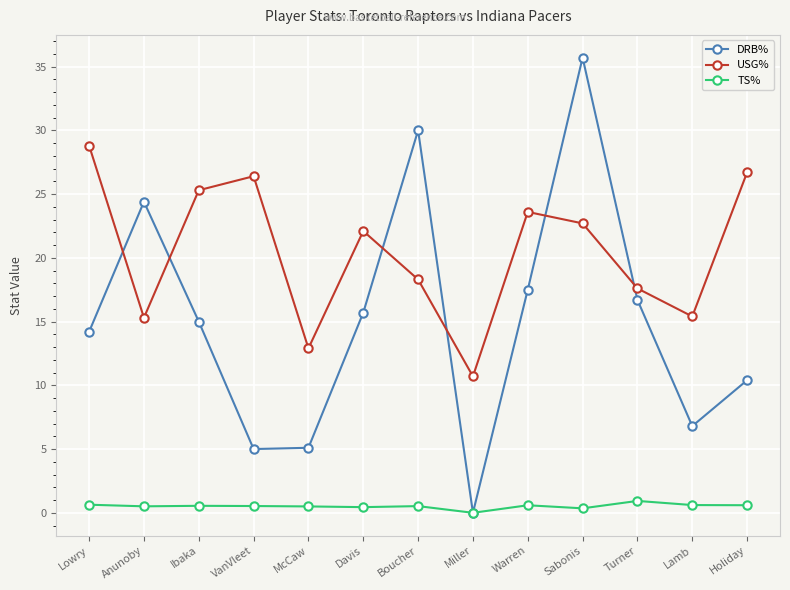

List the series in order of their peak value, lowest first.

TS%, USG%, DRB%